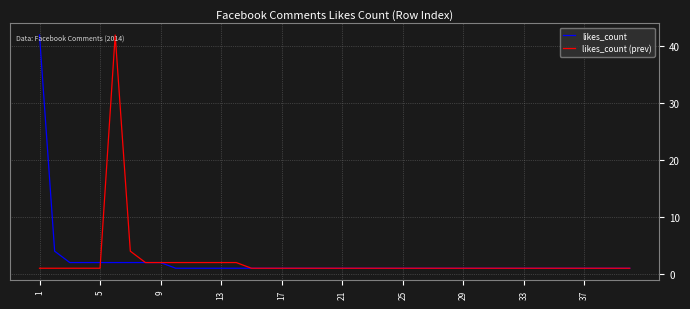

What is the maximum value for likes_count (prev)?

42